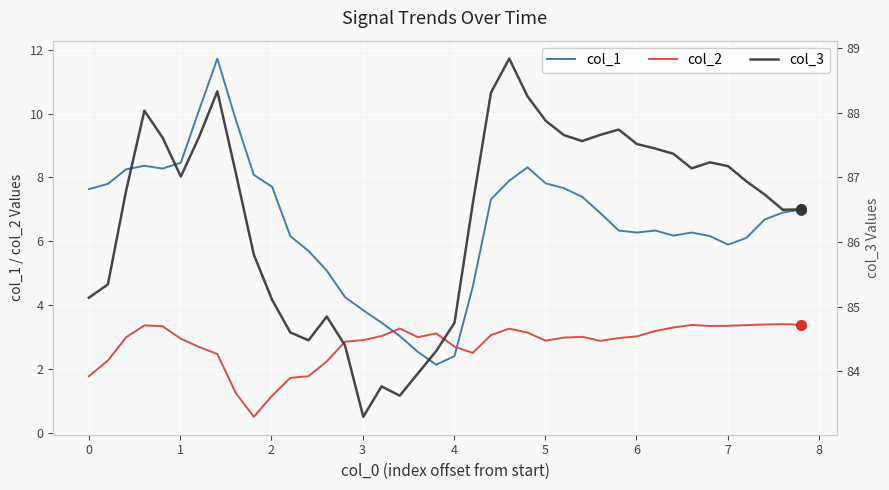

How many intersections are there between col_1 and col_2?

2